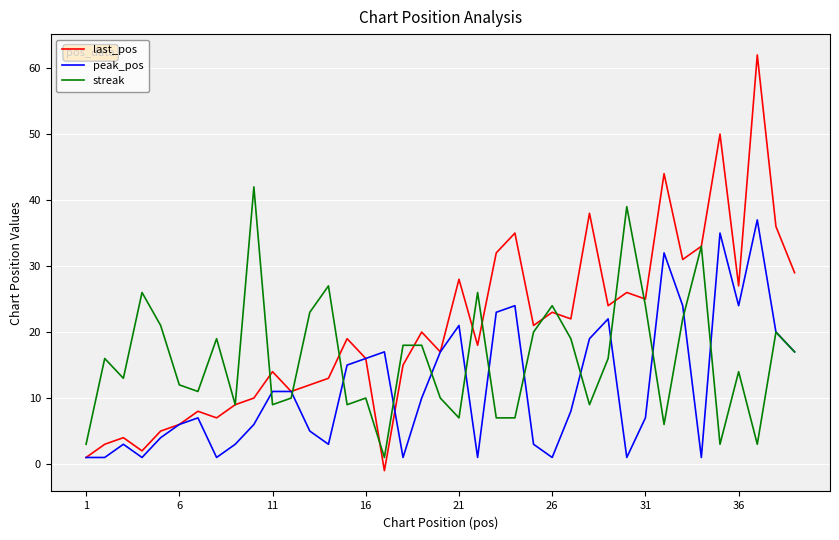

Which series has the widest spread of values?

last_pos